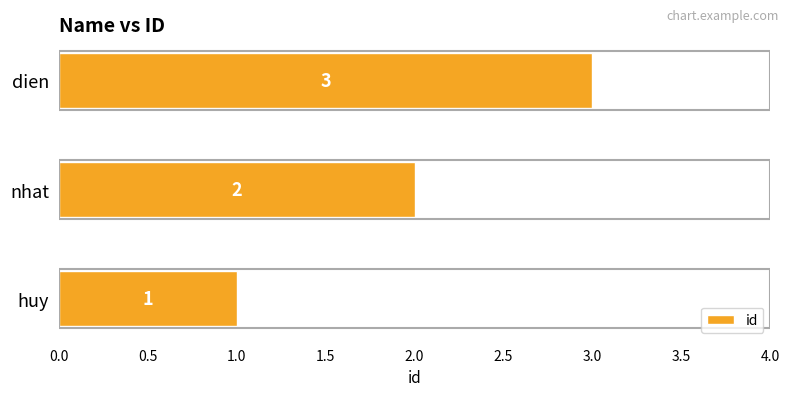

Which has a higher value, huy or nhat?

nhat